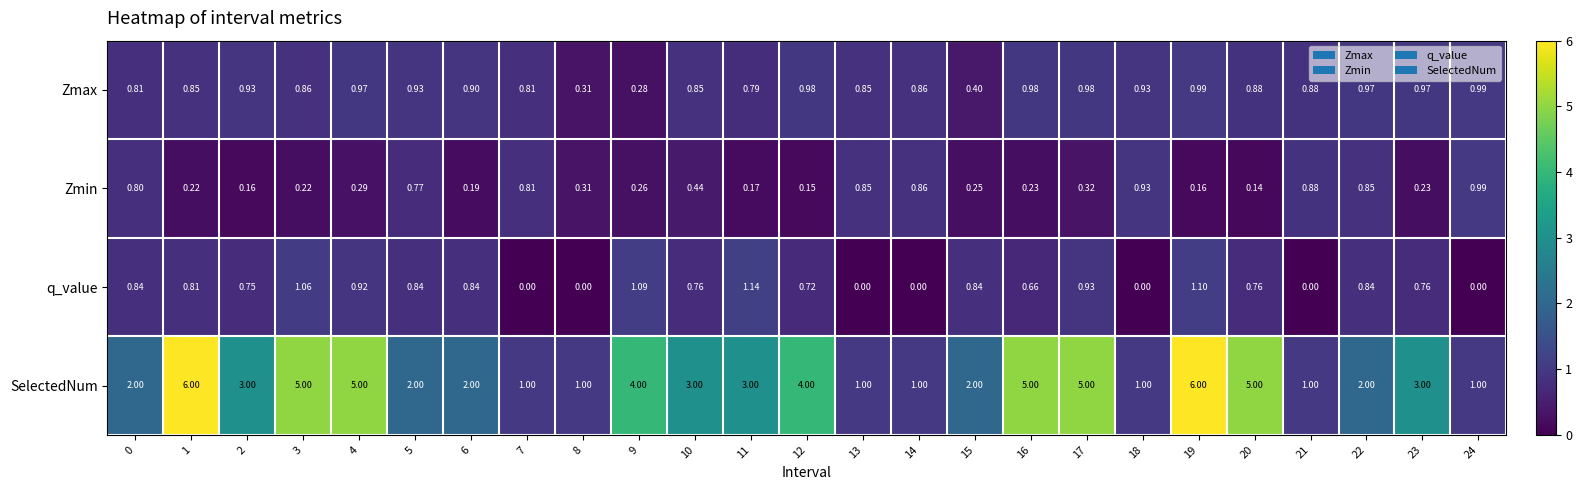

Which series changed the most between 12 and 23?

SelectedNum